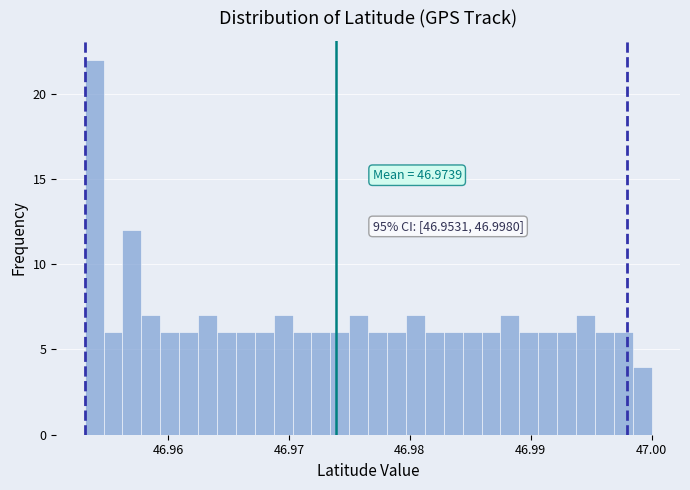

Around what value on the x-axis is the tallest bar? Give the approximate position of its centre, as read against the axis.

46.954